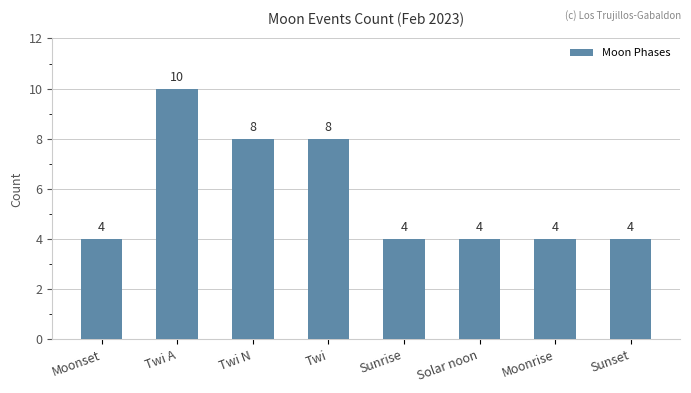

Reading right to left, transcribe all the data shown in this chart.

4	4	4	4	8	8	10	4